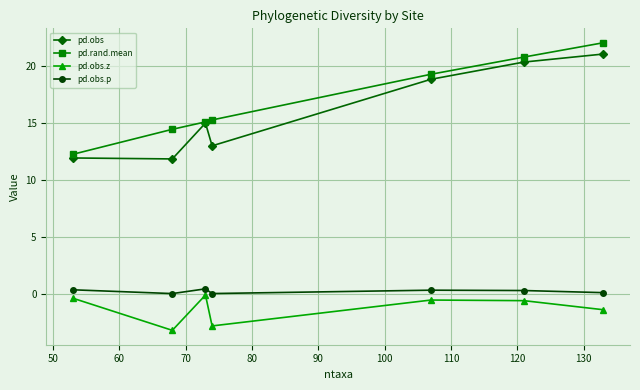

What is the greatest value displayed?

22.1